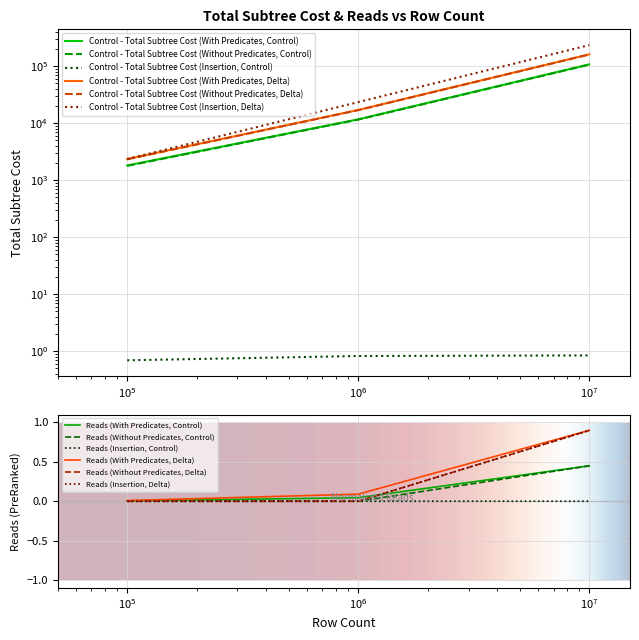

What is the minimum value shown in the chart?

0.7